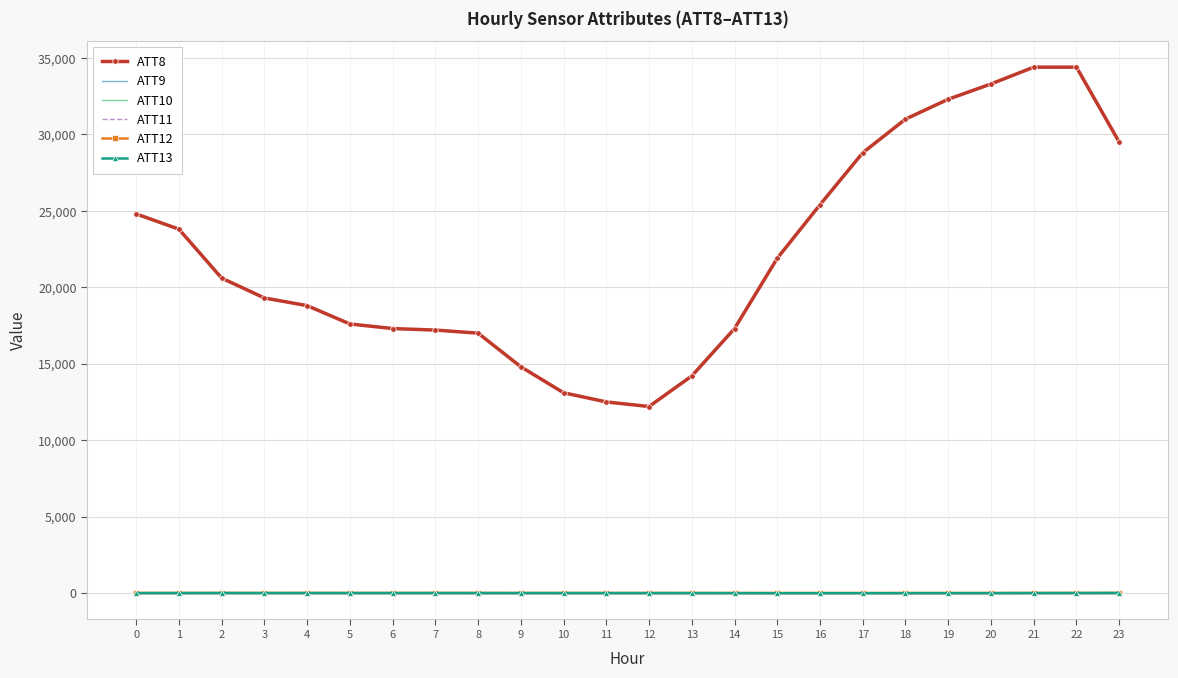

The ATT13 series shows -6.5 at 20. True or false?

True